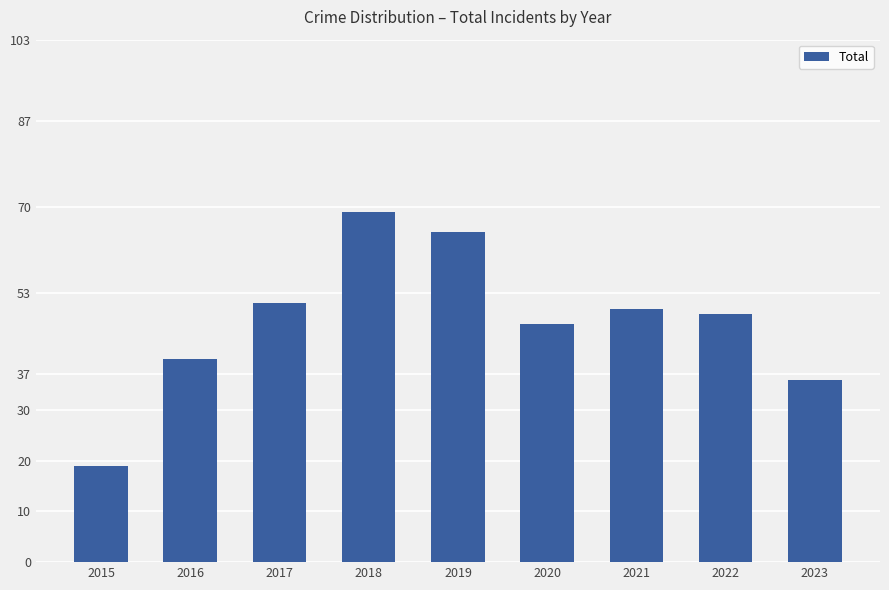

How many bars are there in total?

9